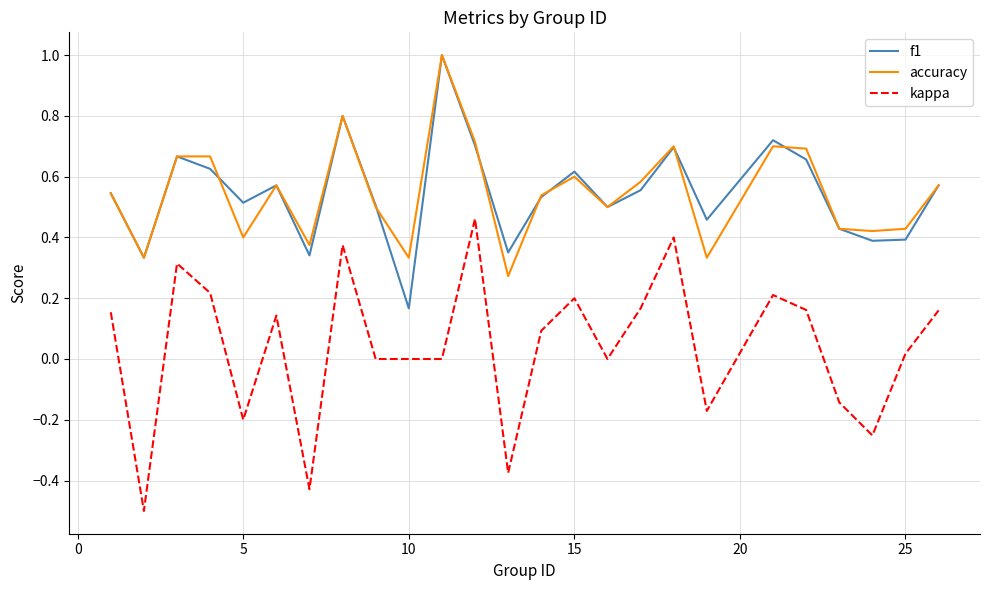

True or false: accuracy and kappa intersect in this chart.

False